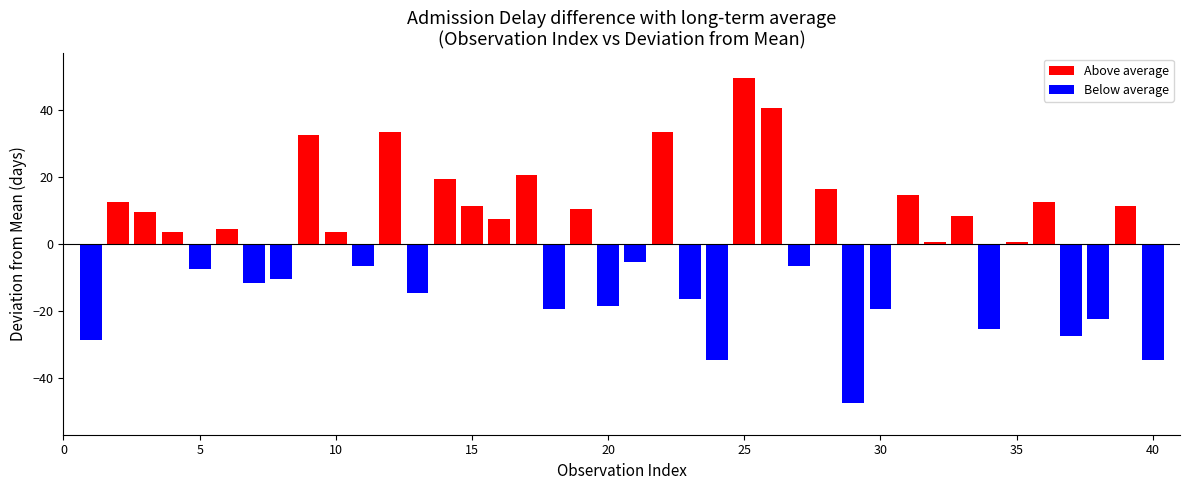

Reading left to right, extract all data points from this chart.

-28.5	12.5	9.5	3.5	-7.5	4.5	-11.5	-10.5	32.5	3.5	-6.5	33.5	-14.5	19.5	11.5	7.5	20.5	-19.5	10.5	-18.5	-5.5	33.5	-16.5	-34.5	49.5	40.5	-6.5	16.5	-47.5	-19.5	14.5	0.5	8.5	-25.5	0.5	12.5	-27.5	-22.5	11.5	-34.5